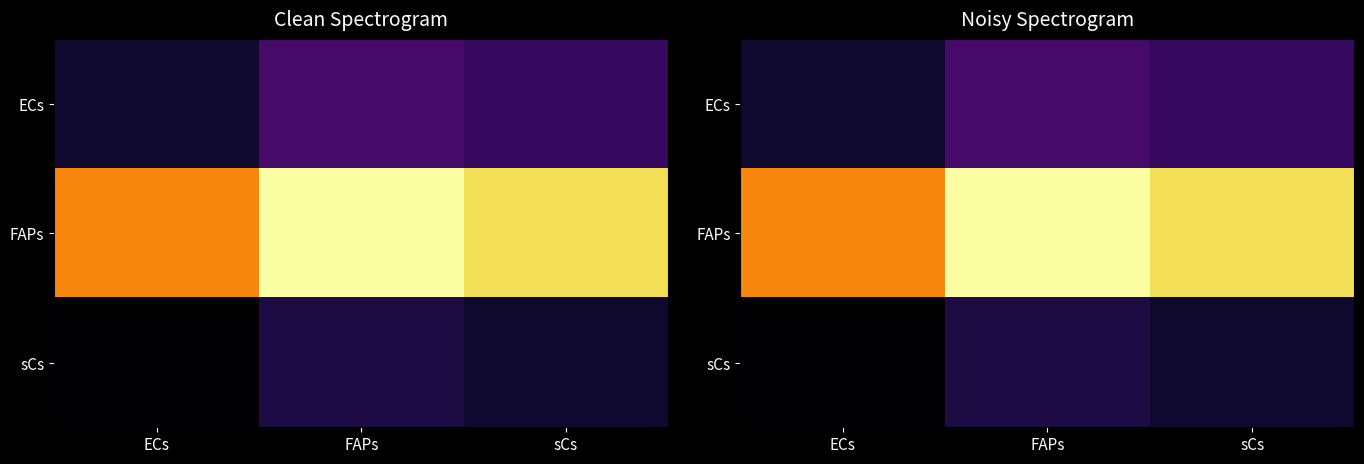

Which series has the largest total across all categories?

FAPs